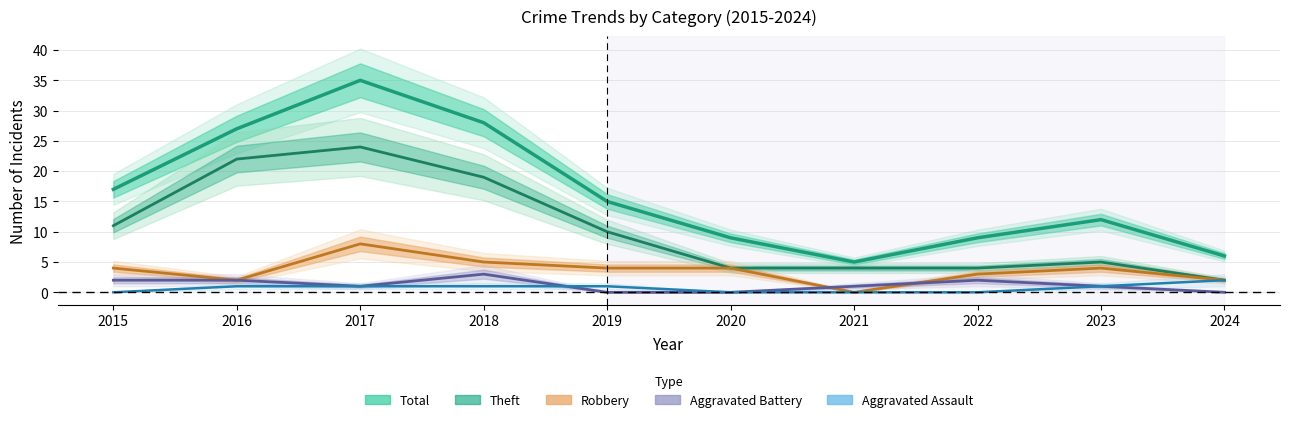

Reading right to left, transcribe all the data shown in this chart.

Total: 6	12	9	5	9	15	28	35	27	17
Theft: 2	5	4	4	4	10	19	24	22	11
Robbery: 2	4	3	0	4	4	5	8	2	4
Aggravated Battery: 0	1	2	1	0	0	3	1	2	2
Aggravated Assault: 2	1	0	0	0	1	1	1	1	0